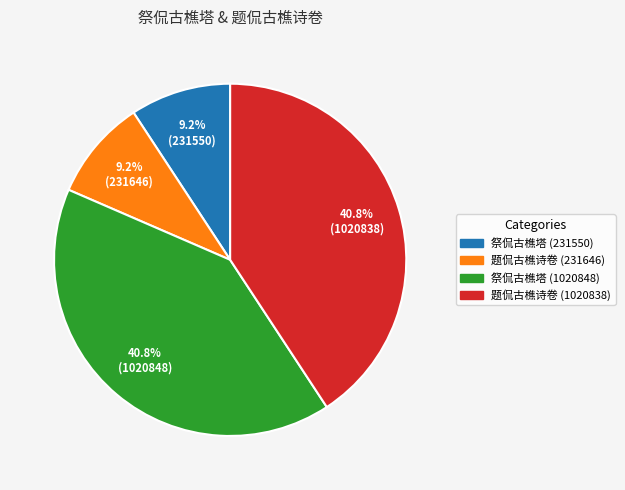

To the nearest percent, what is the average slice percentage?

25%